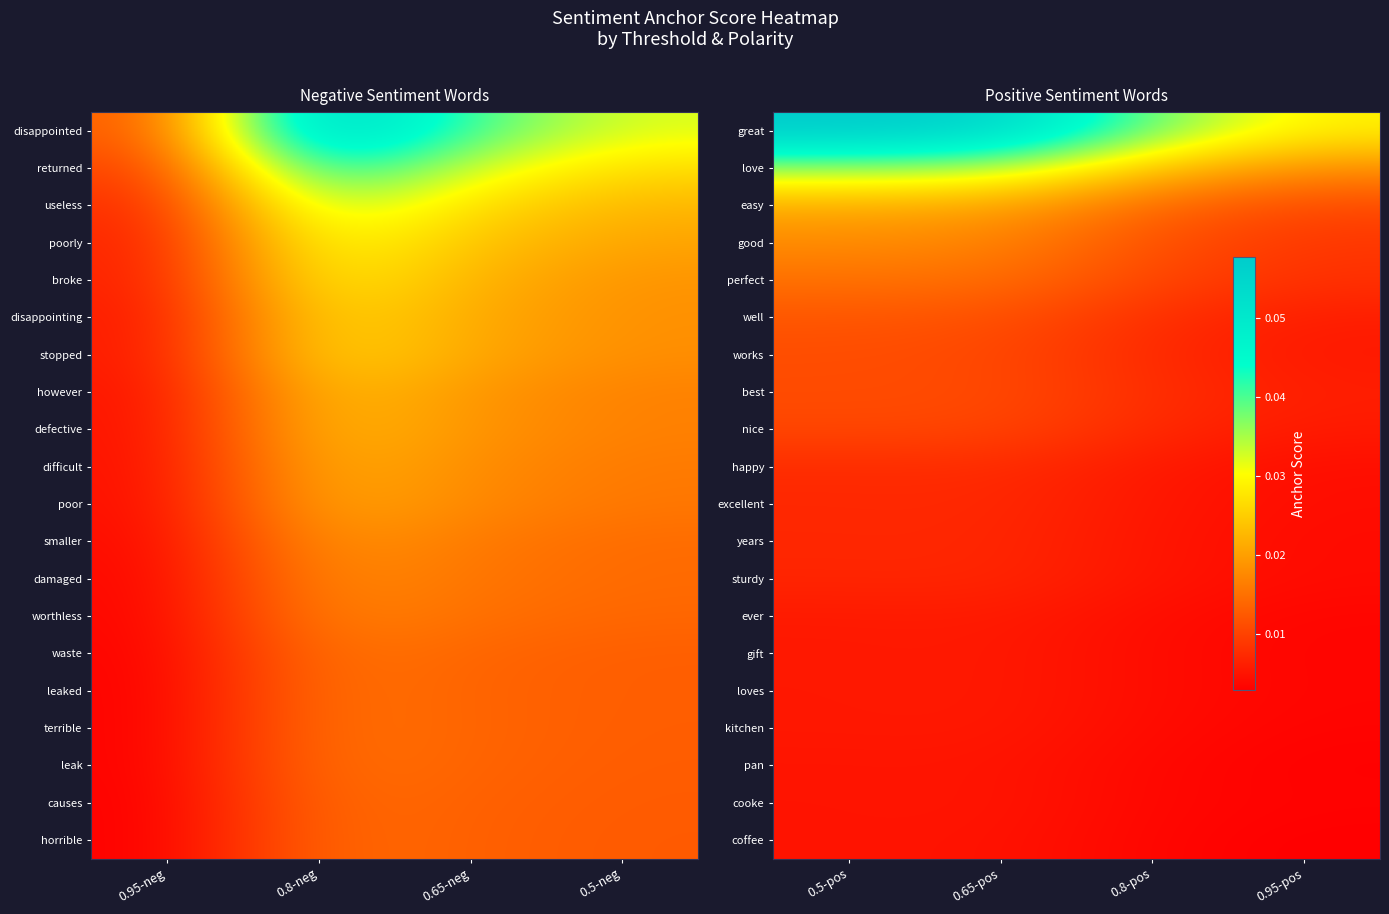

How many easy values are between 0 and 1?

4